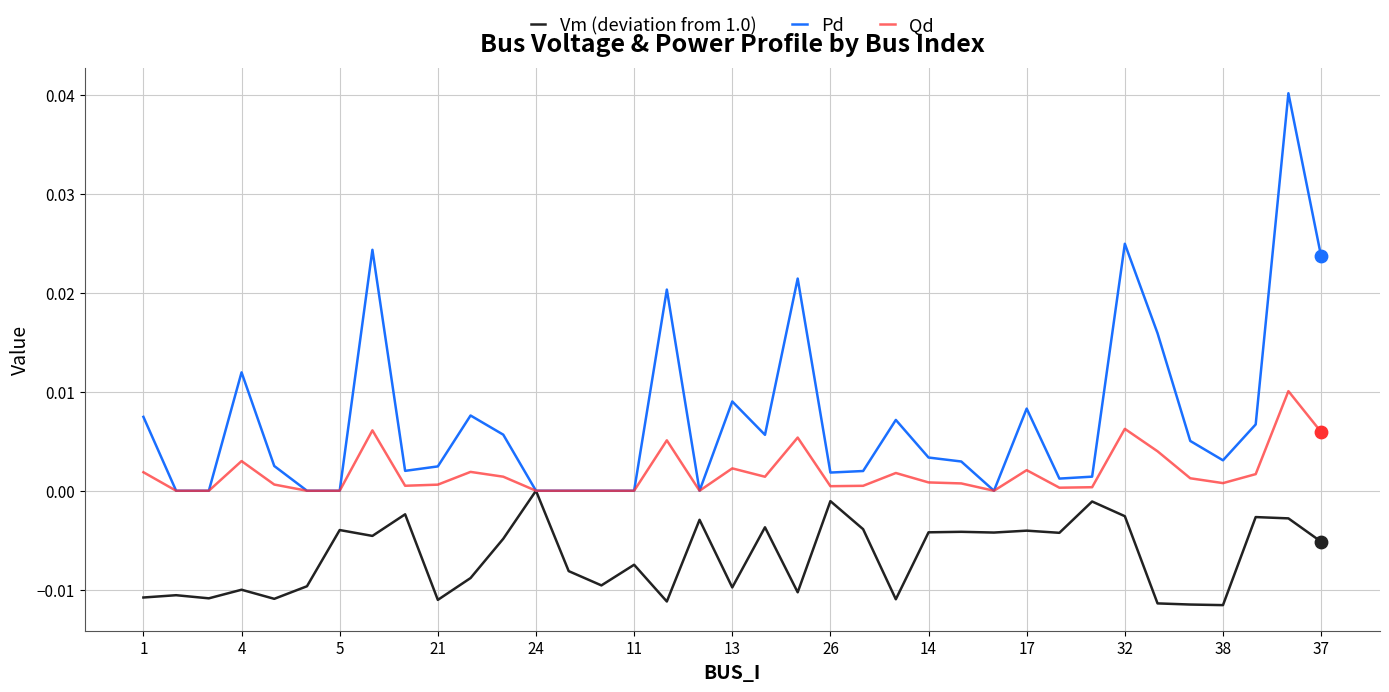

Which series has the largest total across all categories?

Pd